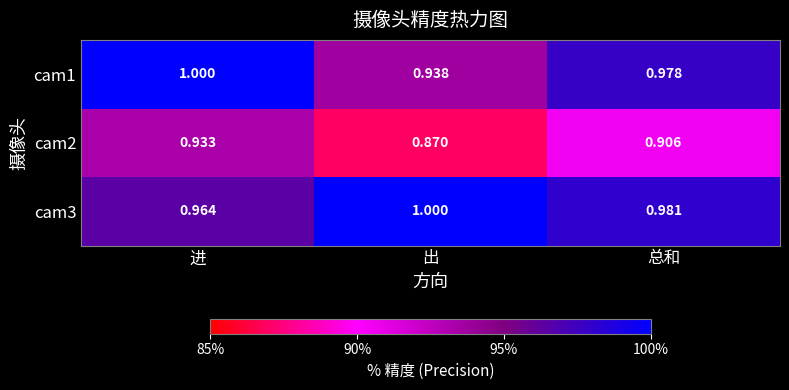

Which category has the lowest value across all series?

出